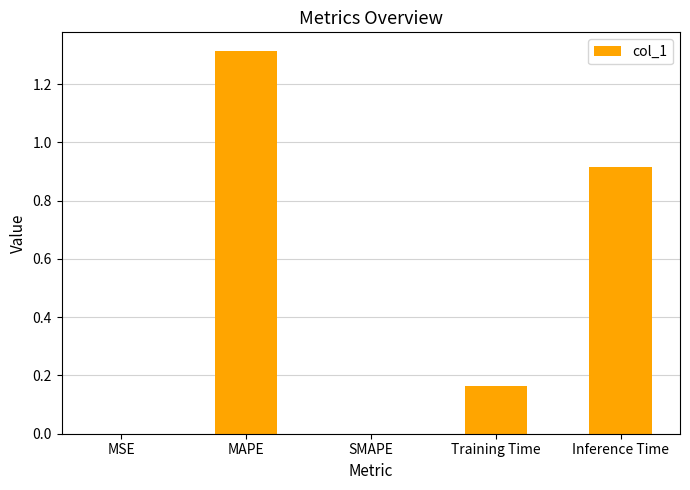

How many series are shown in this chart?

1